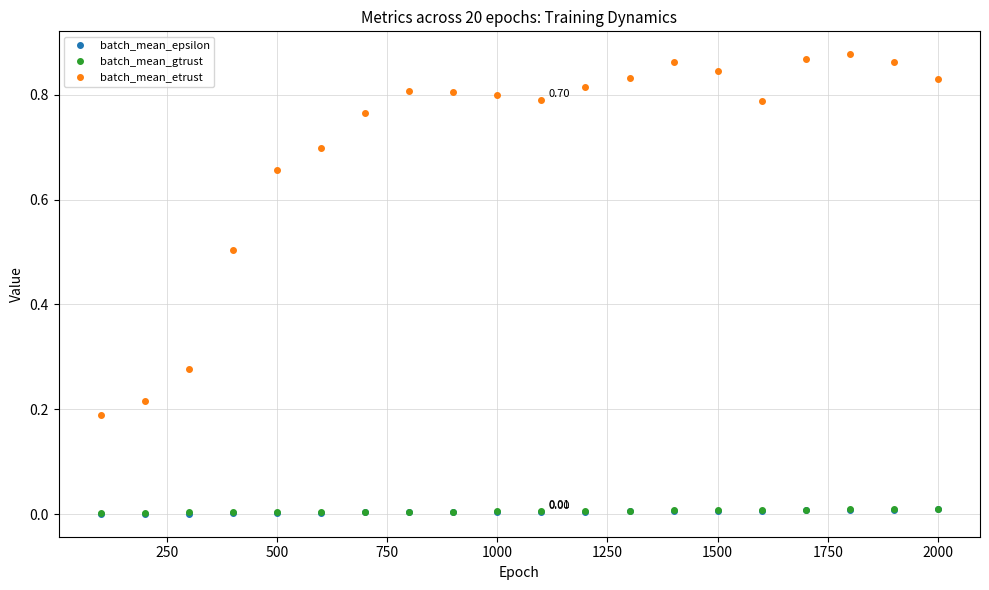

What are all the series names shown in the legend?

batch_mean_epsilon, batch_mean_gtrust, batch_mean_etrust